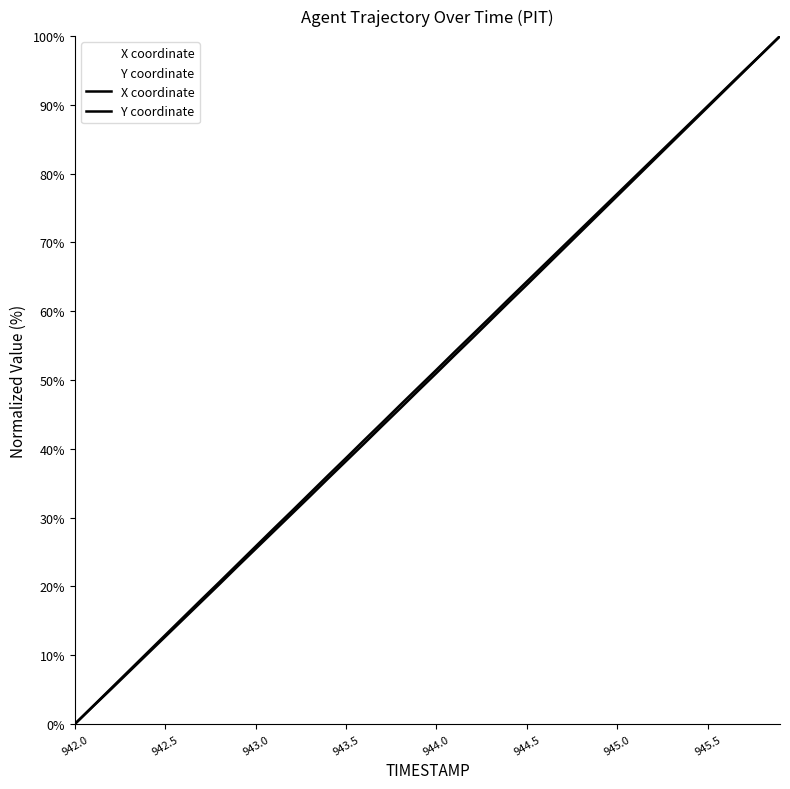

At which label does X coordinate reach its minimum?

942.0